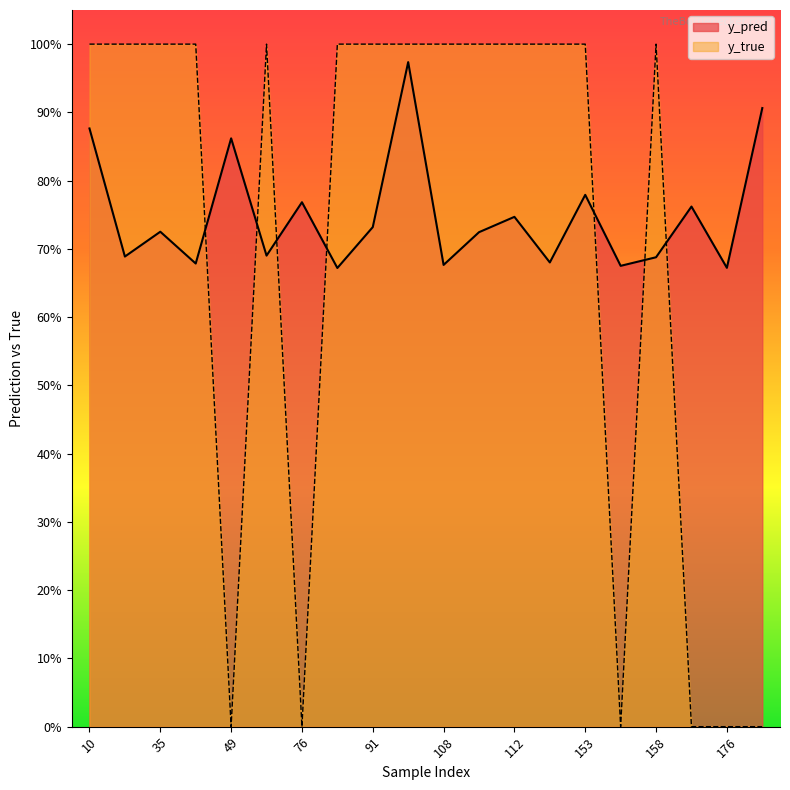

Between 112 and 153, which series saw the biggest shift?

y_pred